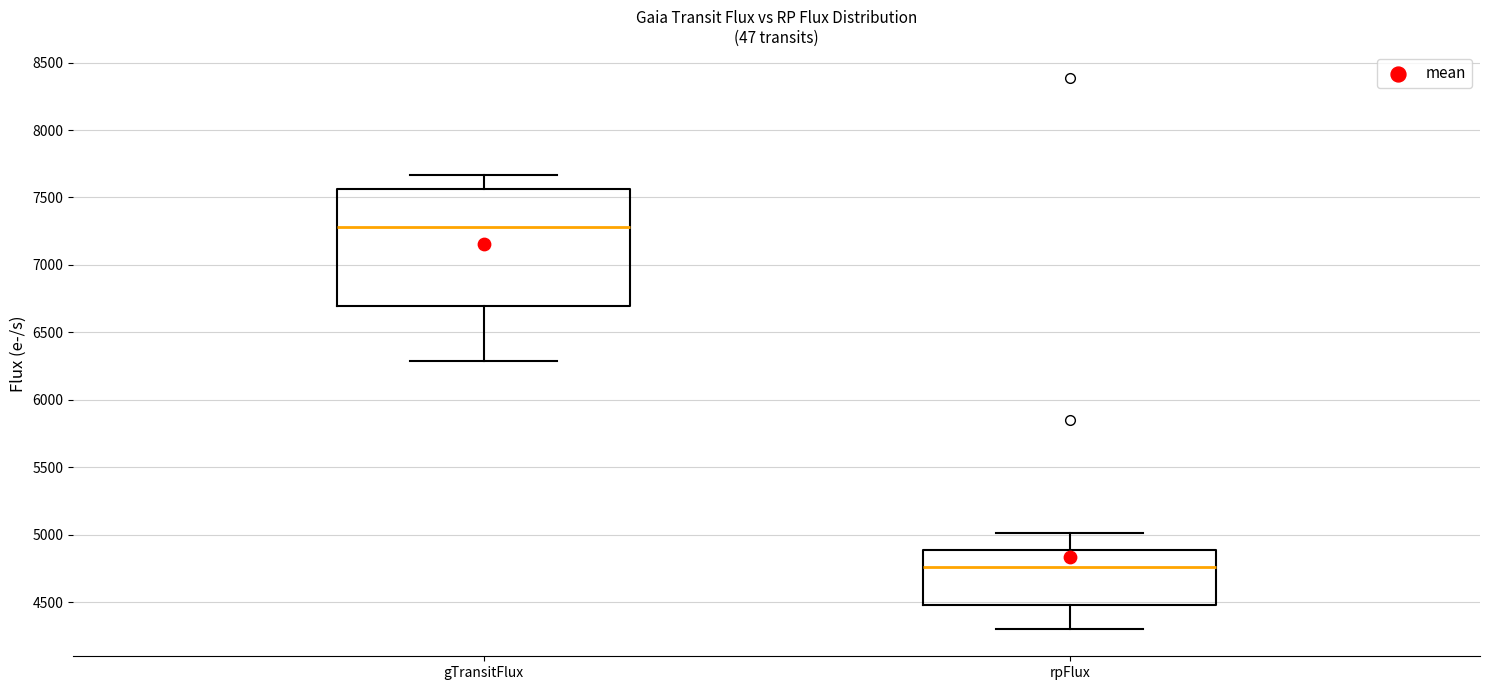

Comparing the boxes themselves (not the whiskers), which one is the tallest?

gTransitFlux